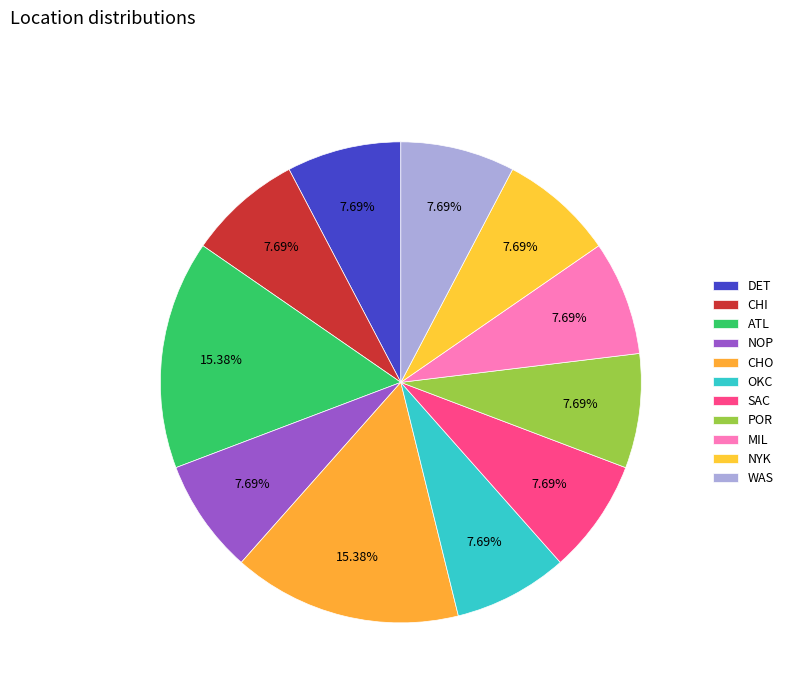

Count the number of slices in the pie.

11